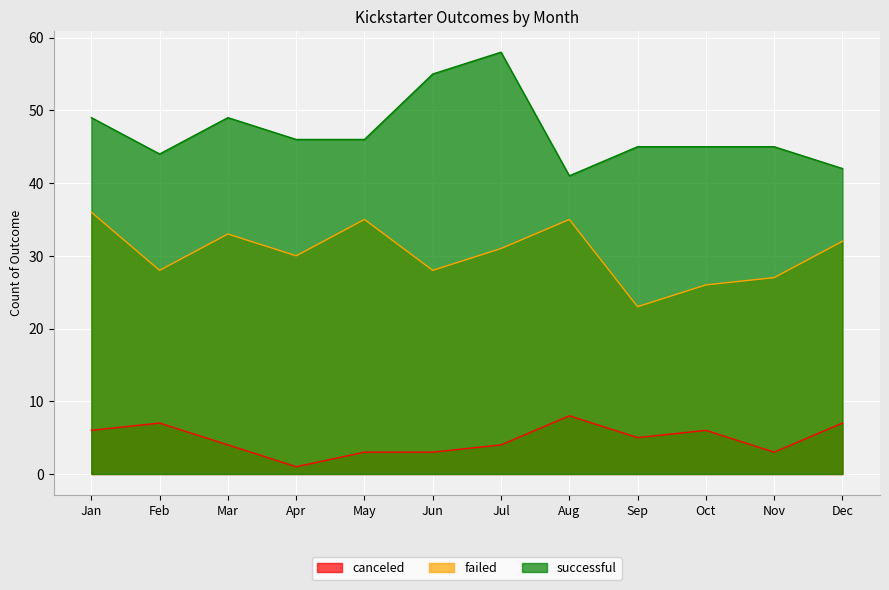

True or false: canceled has more than 2 interior local peaks.

True